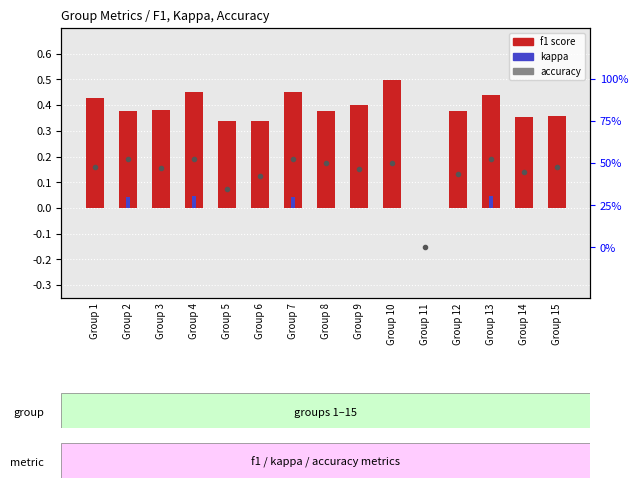

Where is accuracy nearest to the value 26?

Group 5